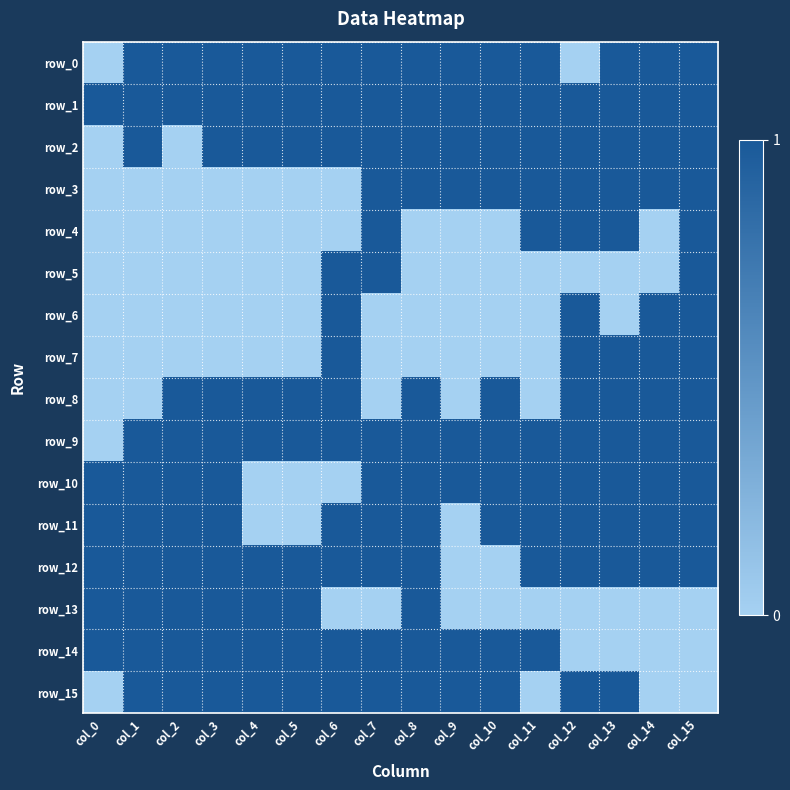

What is the difference between the row_5 values at col_14 and col_7?

1